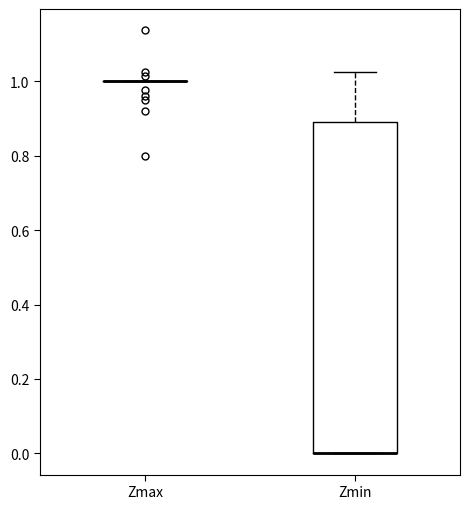

Which box is the tallest, from its lower edge to its upper edge?

Zmin